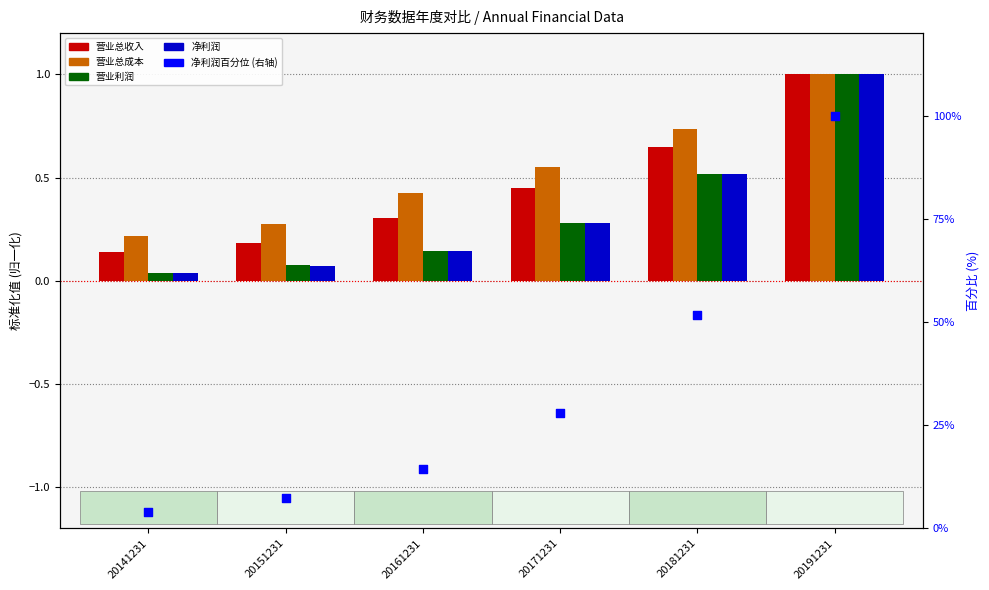

What are all the series names shown in the legend?

营业总收入, 营业总成本, 营业利润, 净利润, 净利润百分位